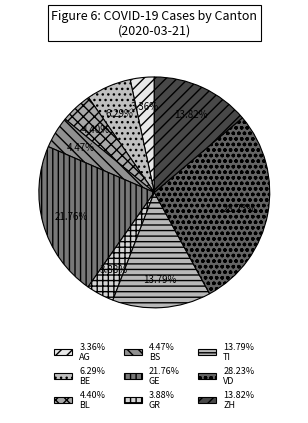

How many slices are in this pie chart?

9